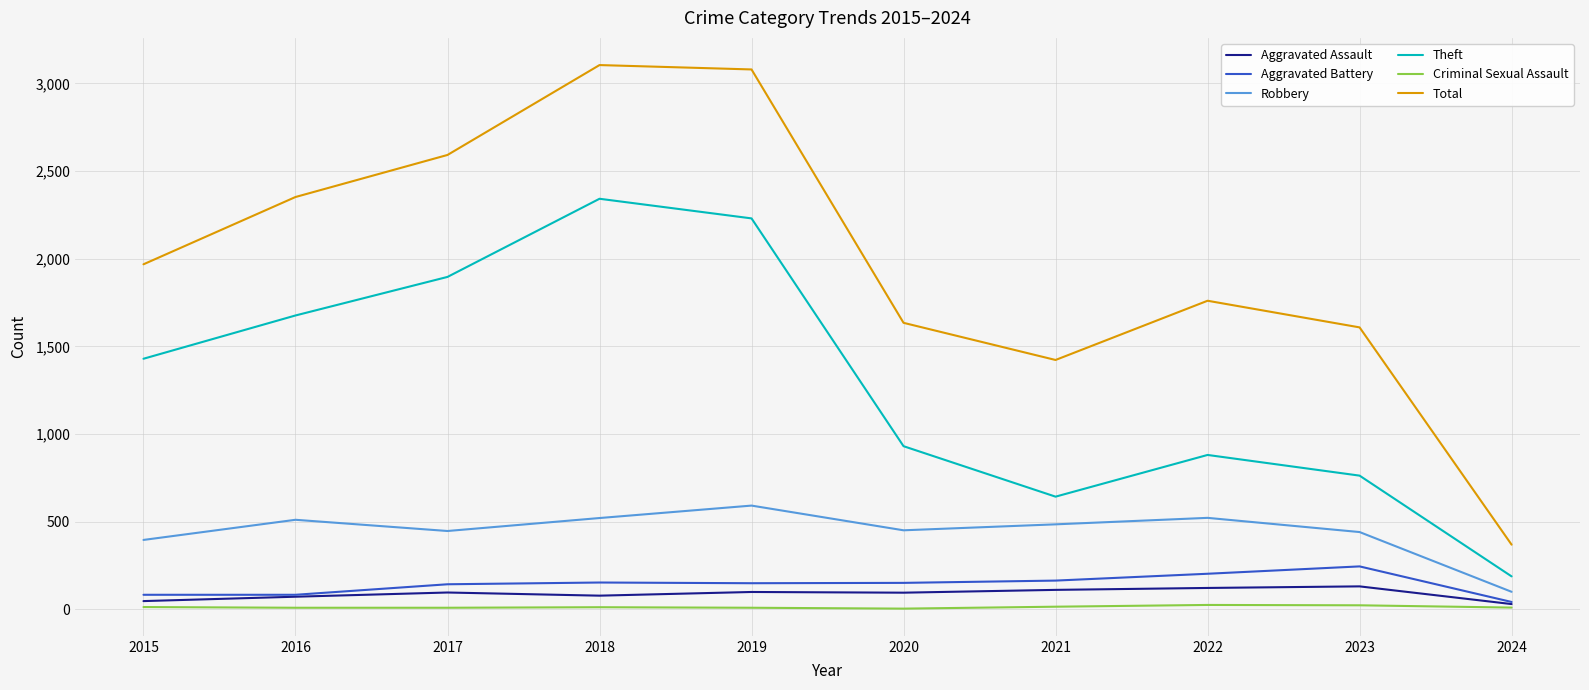

What is the spread (max minus min) of values at 2024?

359